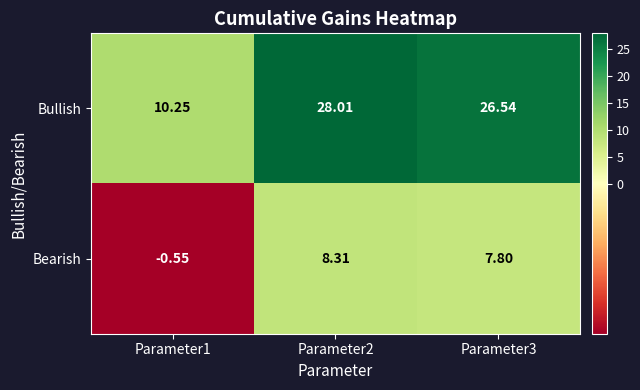

Between Parameter1 and Parameter2, which series saw the biggest shift?

Bullish